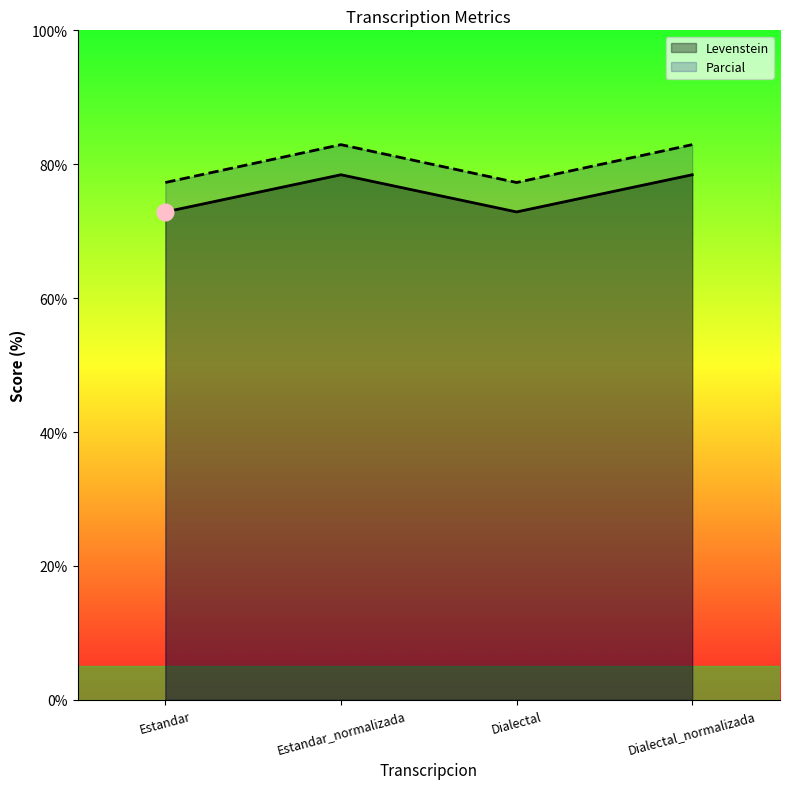

How many interior local valleys does the Parcial series have?

1